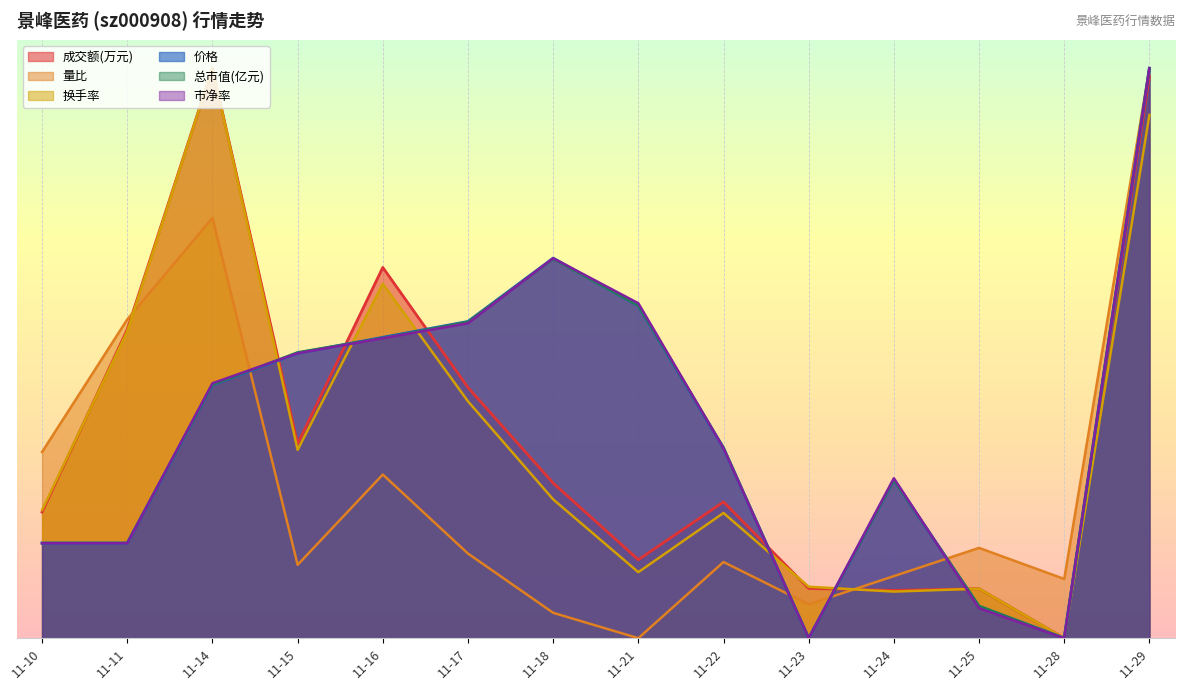

Reading left to right, list all the values displayed in this chart.

成交额(万元): 0.2	0.5	1.0	0.3	0.7	0.4	0.3	0.1	0.2	0.1	0.1	0.1	0.0	1.0
量比: 0.3	0.6	0.7	0.1	0.3	0.1	0.0	0.0	0.1	0.1	0.1	0.2	0.1	1.0
换手率: 0.2	0.5	1.0	0.3	0.6	0.4	0.2	0.1	0.2	0.1	0.1	0.1	0.0	0.9
价格: 0.2	0.2	0.4	0.5	0.5	0.6	0.7	0.6	0.3	0.0	0.3	0.1	0.0	1.0
总市值(亿元): 0.2	0.2	0.4	0.5	0.5	0.6	0.7	0.6	0.3	0.0	0.3	0.1	0.0	1.0
市净率: 0.2	0.2	0.4	0.5	0.5	0.6	0.7	0.6	0.3	0.0	0.3	0.1	0.0	1.0